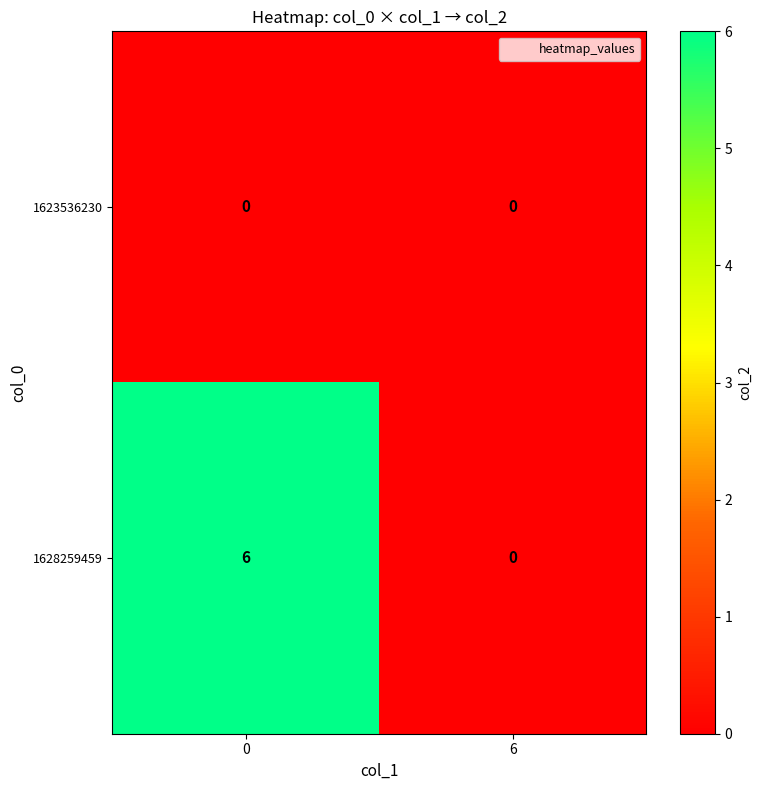

At 0, list the series in order from largest to smallest.

1628259459, 1623536230